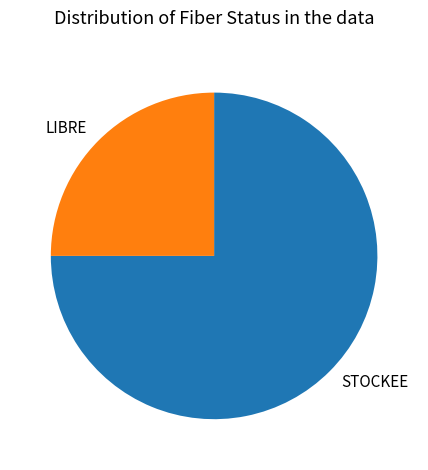

Is there a majority slice in this chart?

Yes